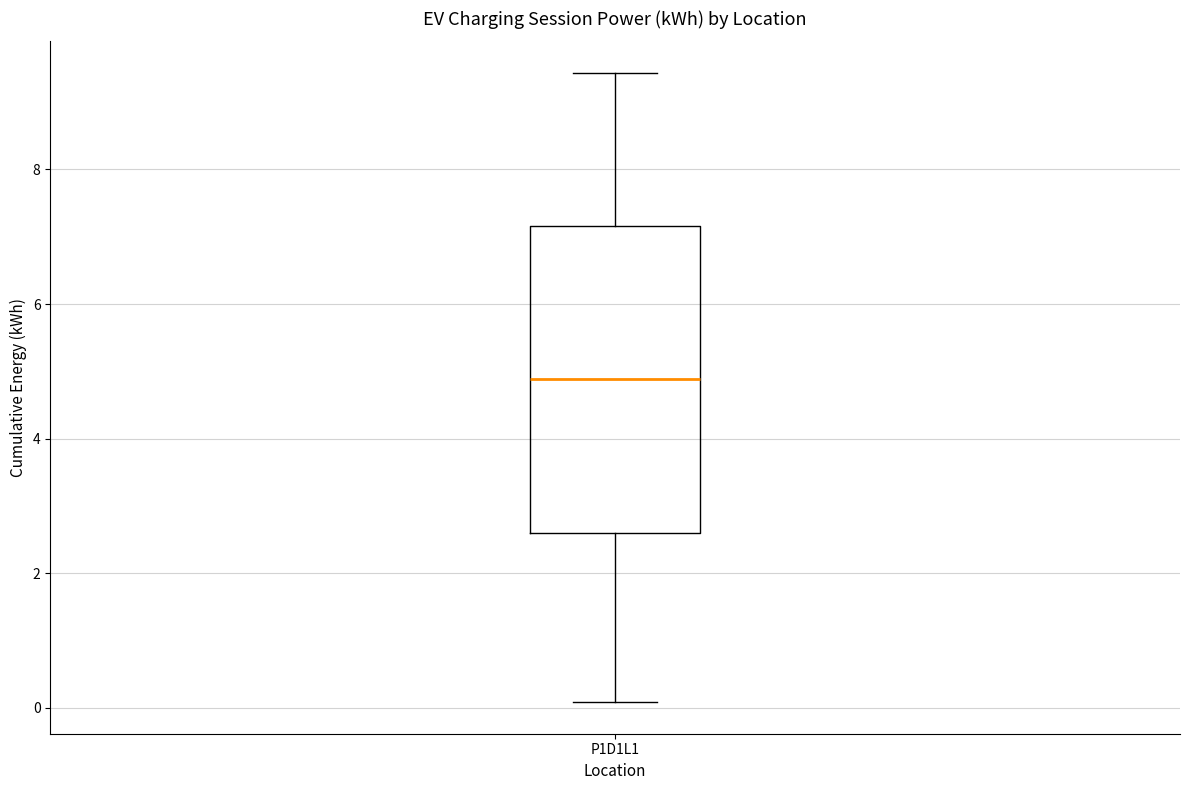

Read this box plot against the y-axis: the position of the median line, the range covered by the box, and the ends of both whiskers. The values are not printed on the chart, so give them approximately, as read against the axis.

median 4.8, box 2.6 to 7.2, whiskers 0.0 to 9.4